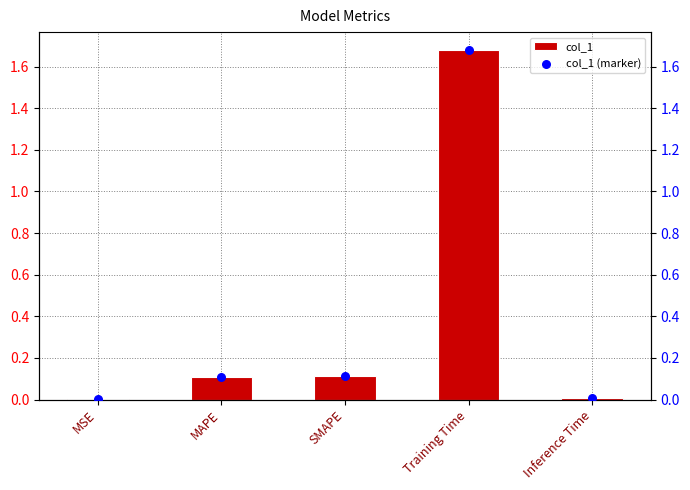

What are all the series names shown in the legend?

col_1, col_1 (marker)